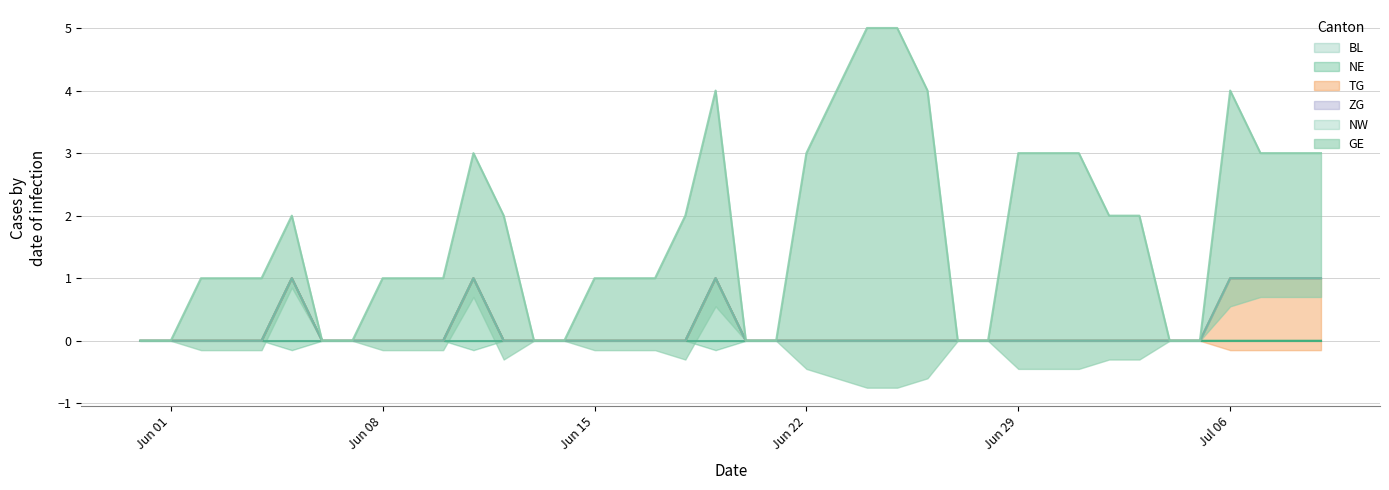

At which label is ZG closest to 0?

2020-05-31